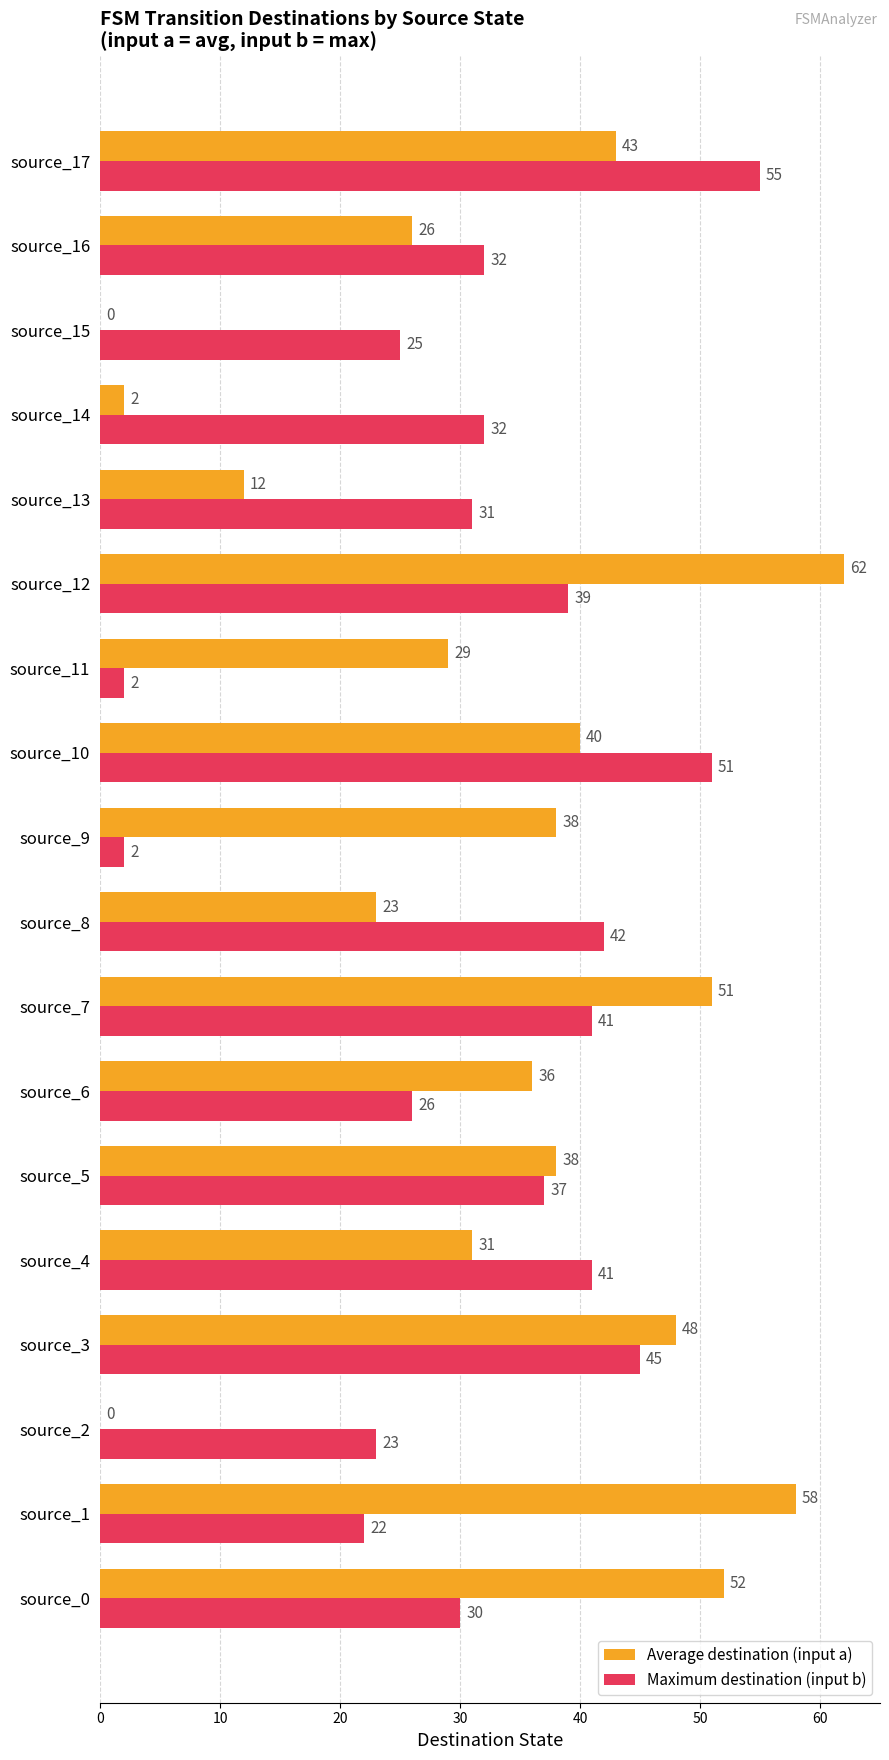

At which category is the sum across all series the highest?

source_12